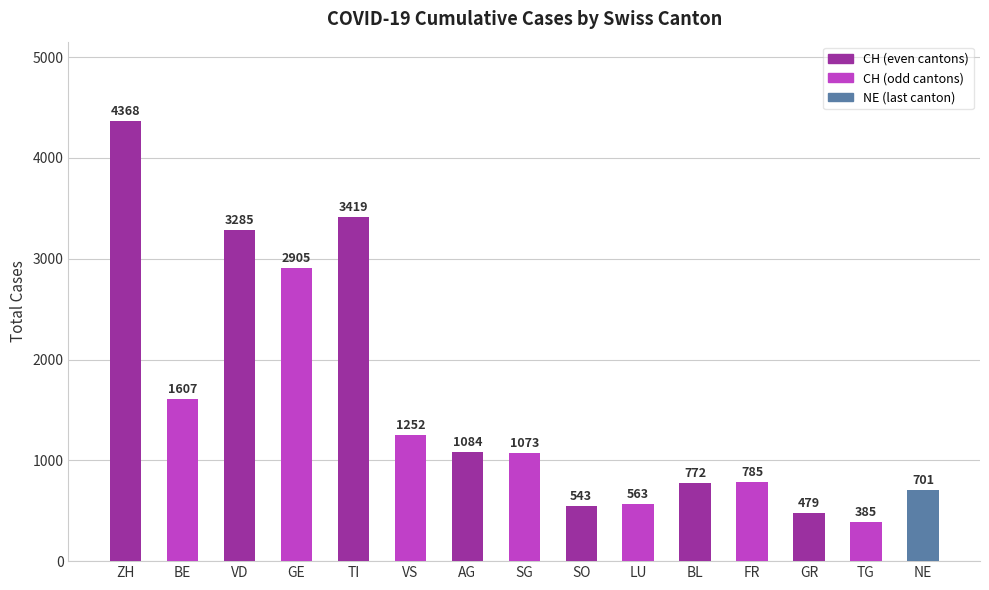

At which label does the data first exceed 1073?

ZH